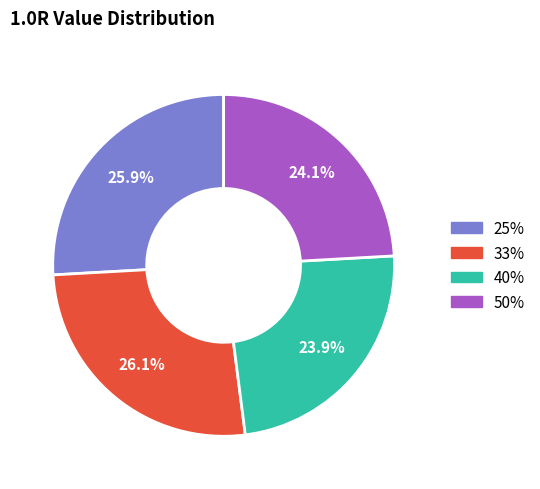

What percentage do 40% and 33% together represent?

50.0%